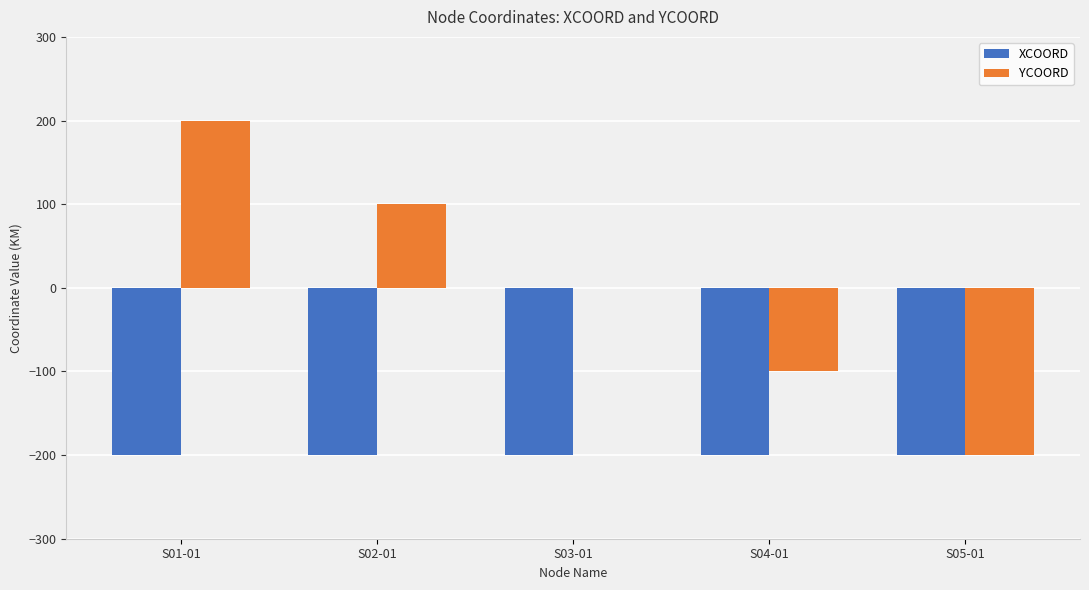

How many categories are shown in the chart?

5